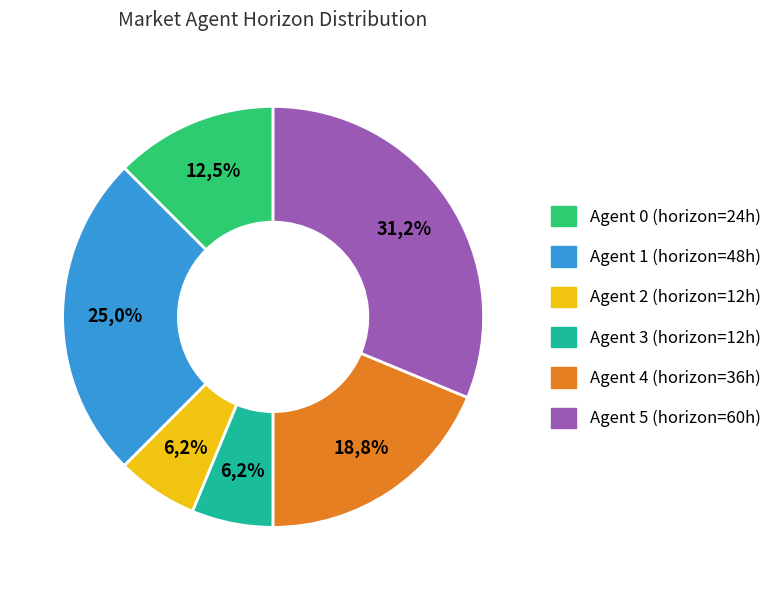

Is it true that 4 is 30% of the pie?

False